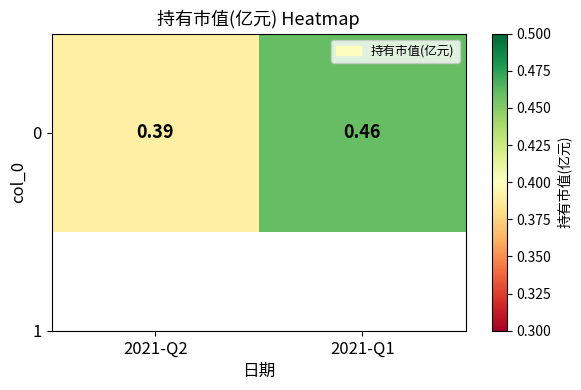

Between 2021-Q1 and 2021-Q2, which is larger?

2021-Q1